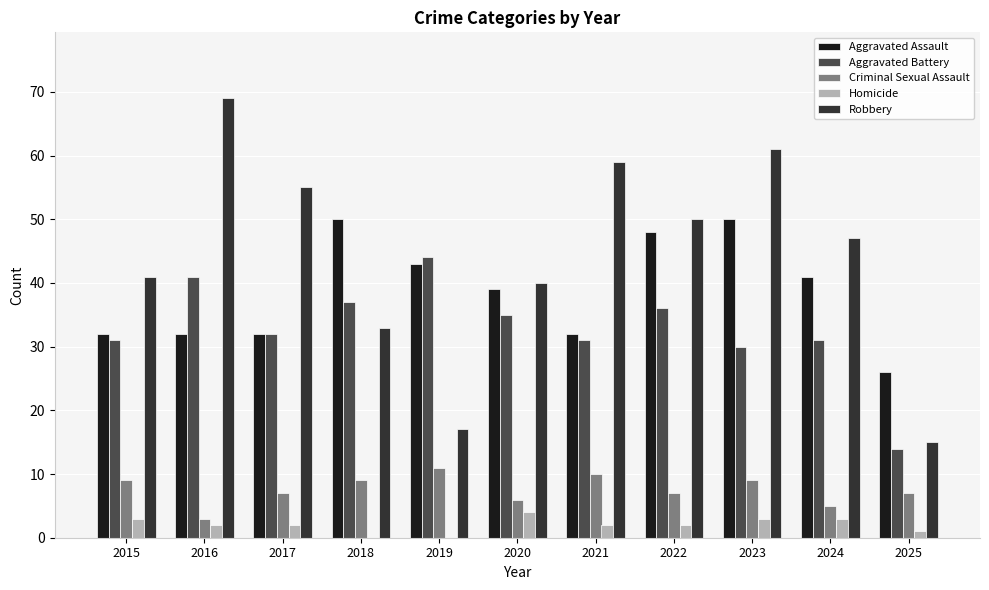

Is the value of Homicide at 2022 greater than the value of Aggravated Battery at 2021?

No